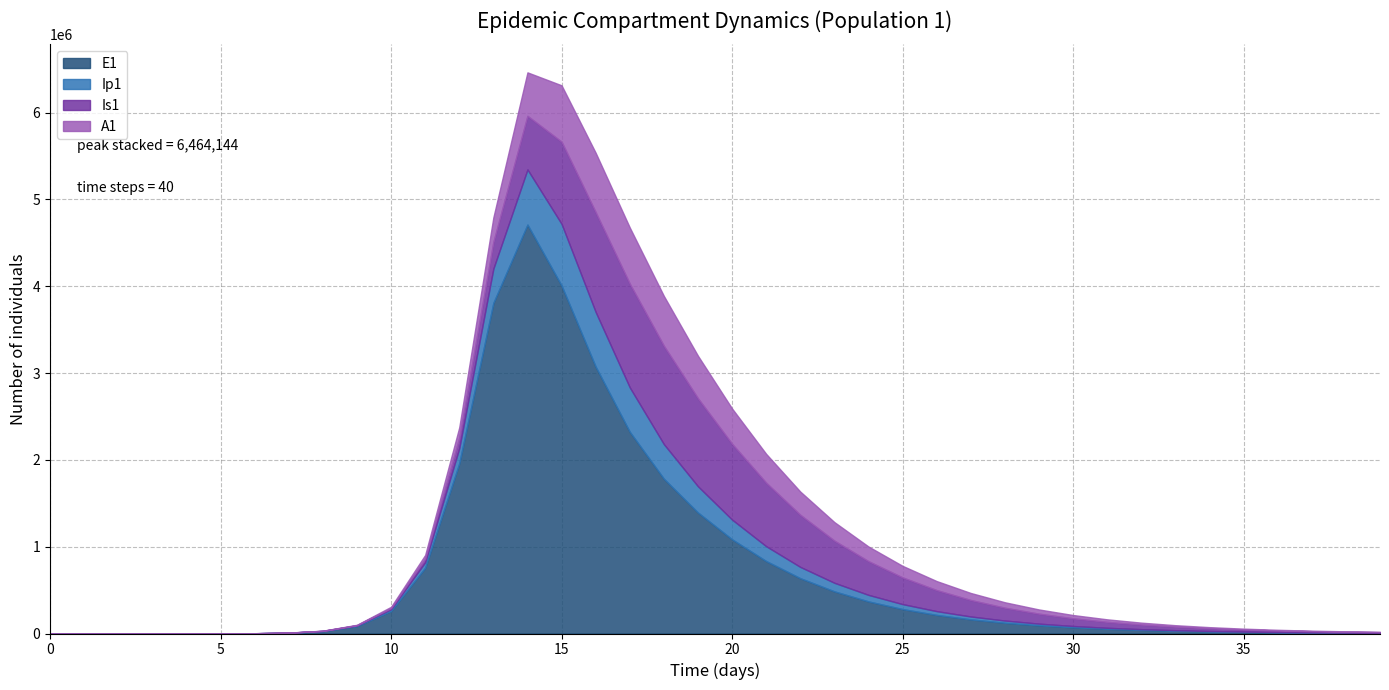

Which category has the highest value across all series?

14